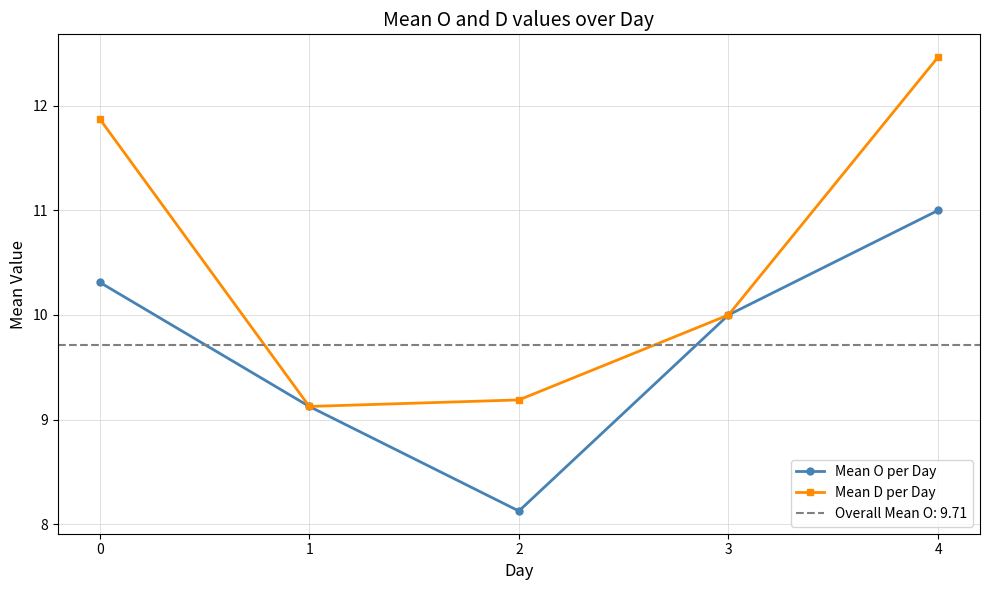

Which series has the widest spread of values?

Mean D per Day